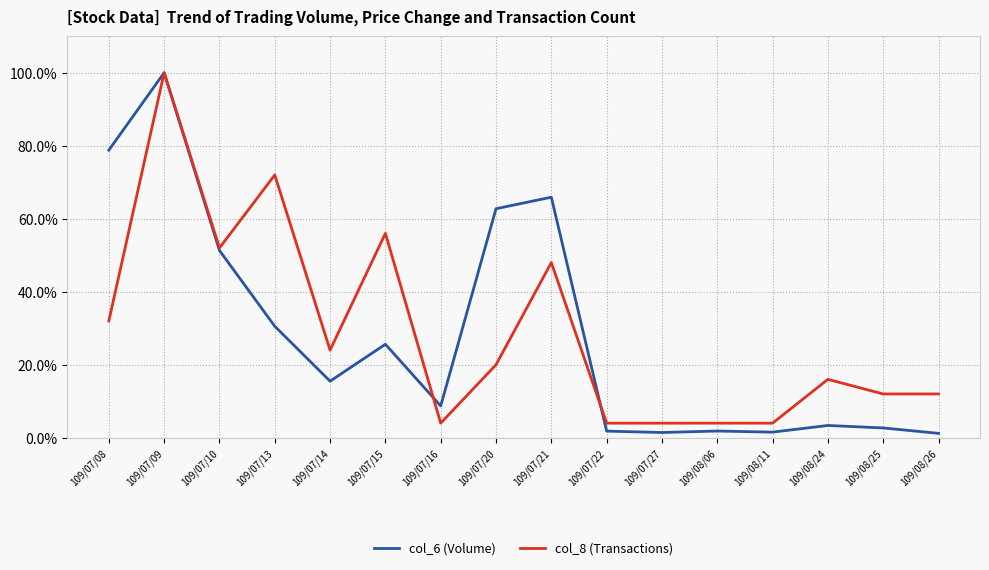

At 109/07/08, list the series in order from smallest to largest.

col_8 (Transactions), col_6 (Volume)